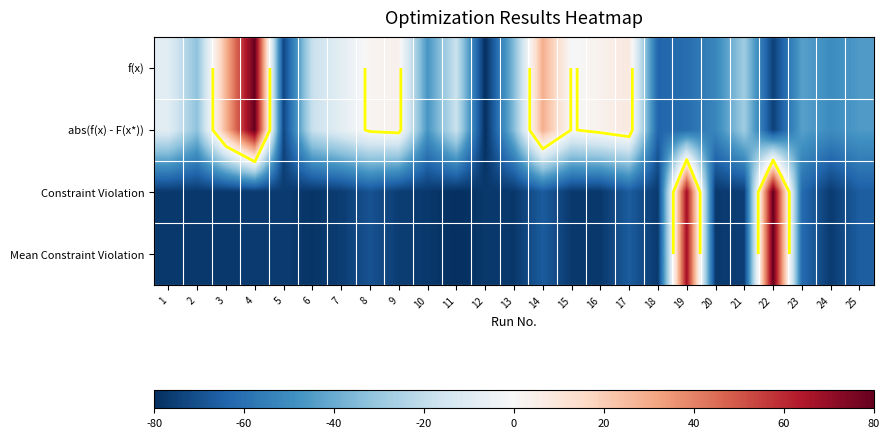

At which label does Mean Constraint Violation reach its minimum?

11